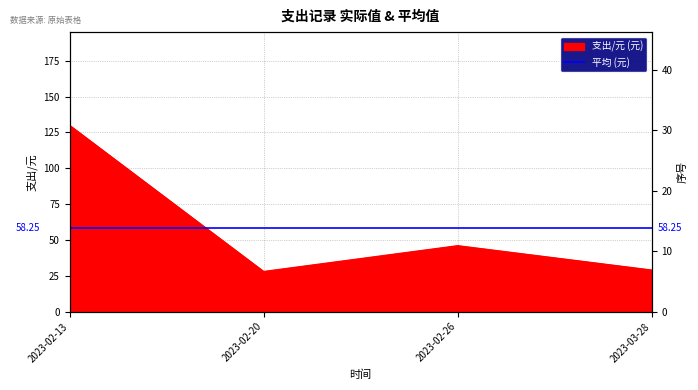

Reading left to right, extract all data points from this chart.

130	28	46	29